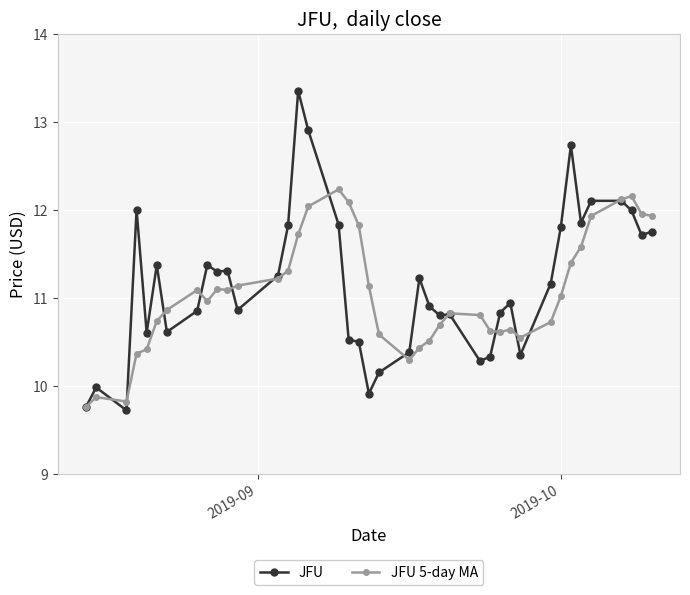

What is the value of the JFU 5-day MA point at the 21st from the left?

10.6